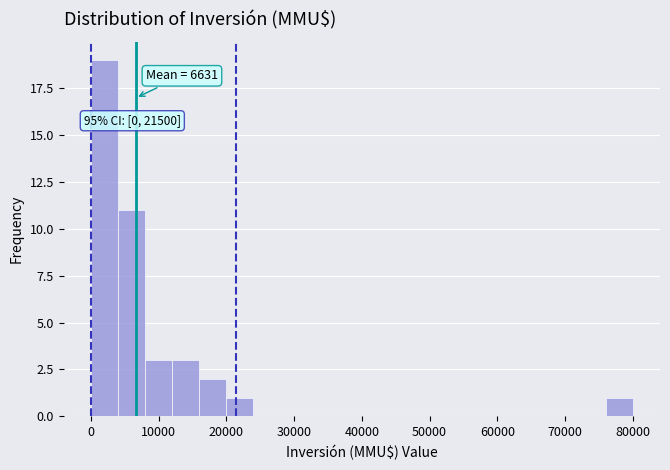

Over which range of the x-axis is the bar tallest?

0 to 4000